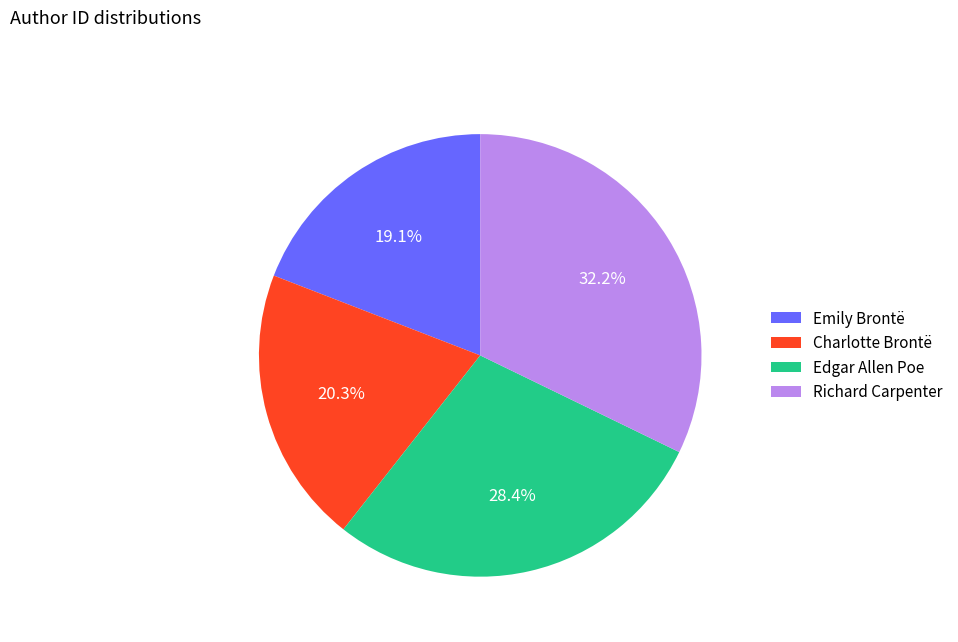

What is the ratio of the value at Edgar Allen Poe to the value at Charlotte Brontë?

1.4